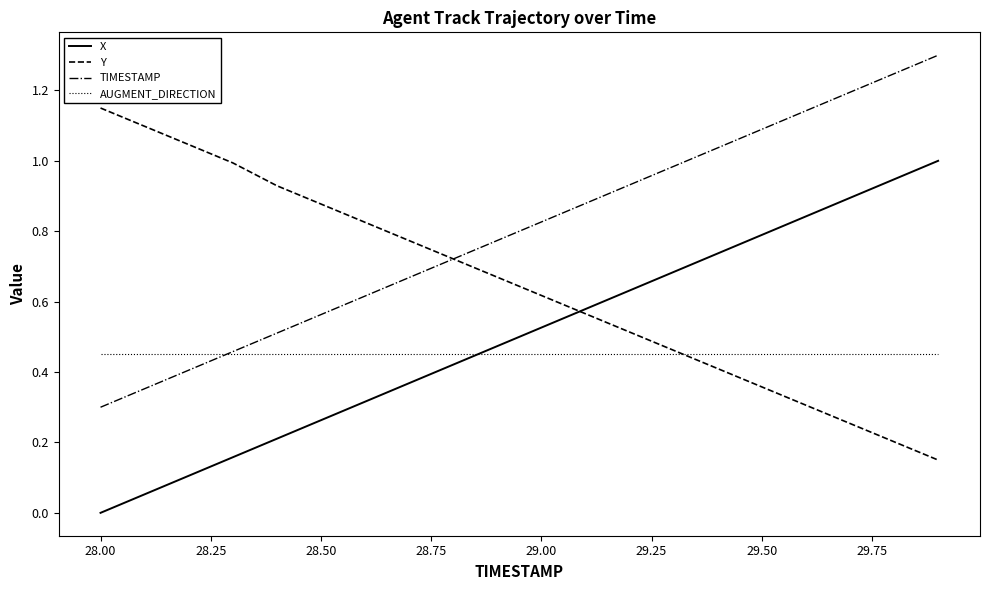

Which series has the largest total across all categories?

TIMESTAMP